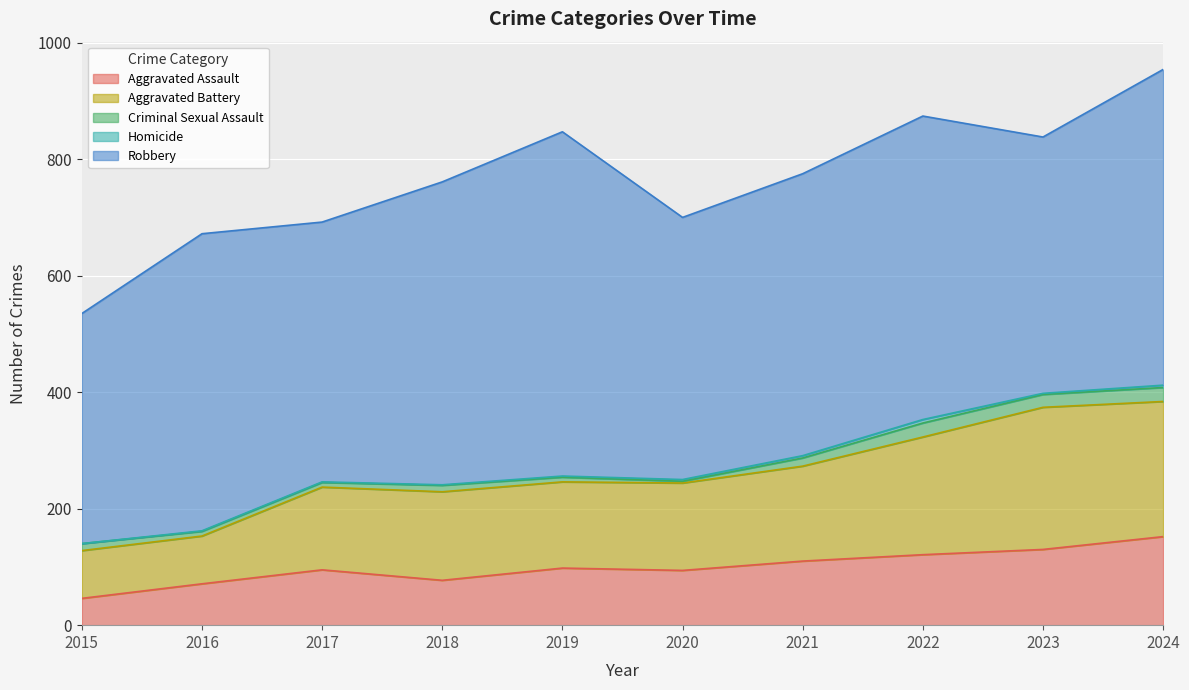

What is the total value across all series at 2018?

761